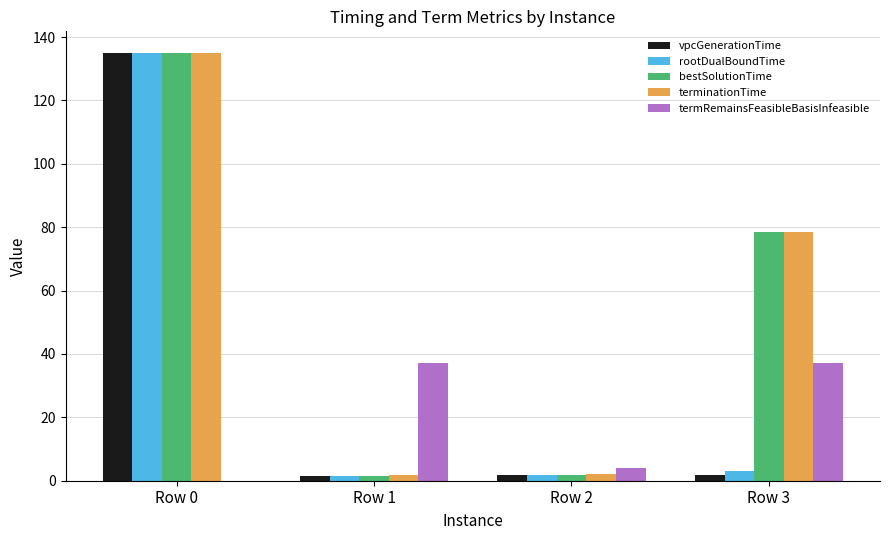

The termRemainsFeasibleBasisInfeasible series shows 18.8 at Row 3. True or false?

False